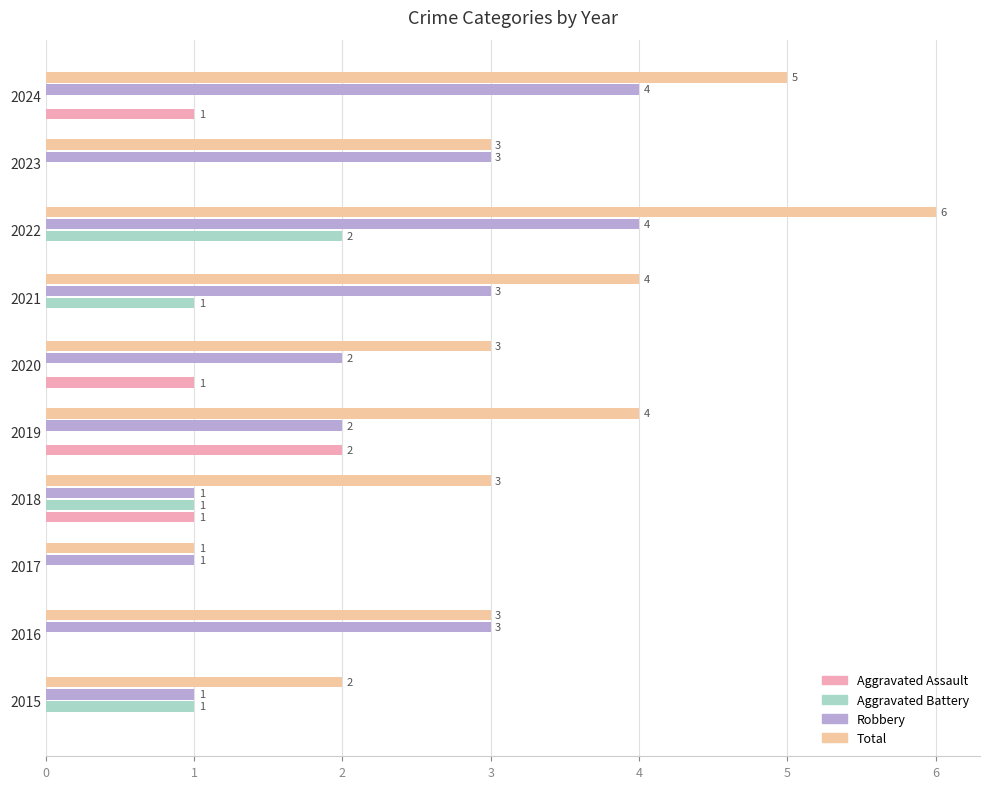

What is the sum of all Total values?

34